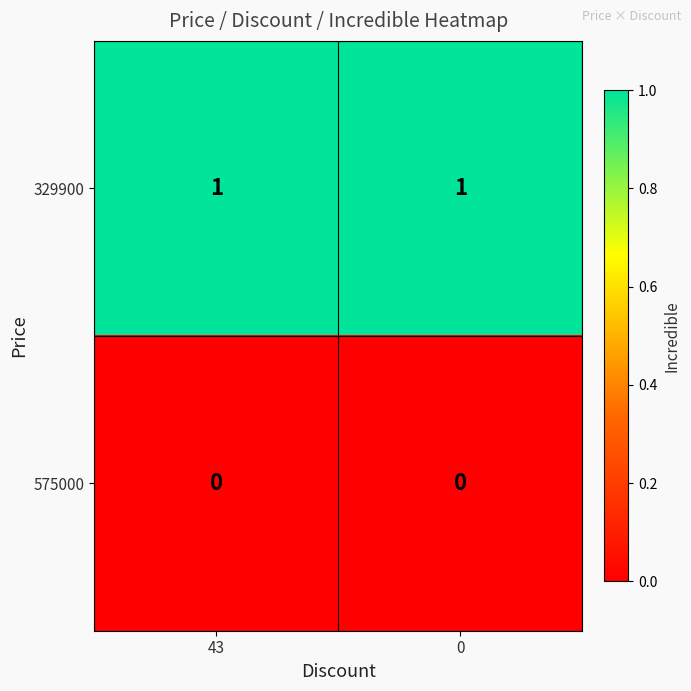

Is it true that 575000 equals 0 at 43?

True